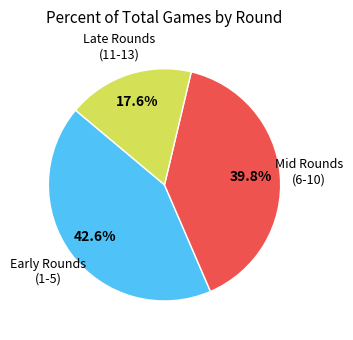

Count the number of slices in the pie.

3